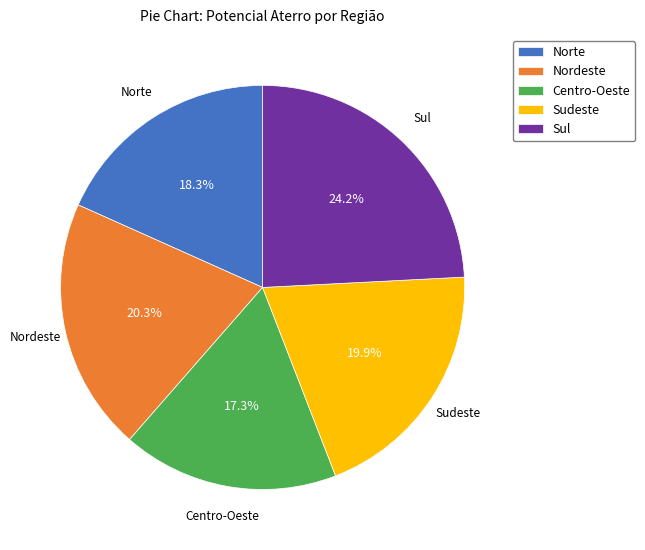

Is there any slice that represents more than half of the pie?

No